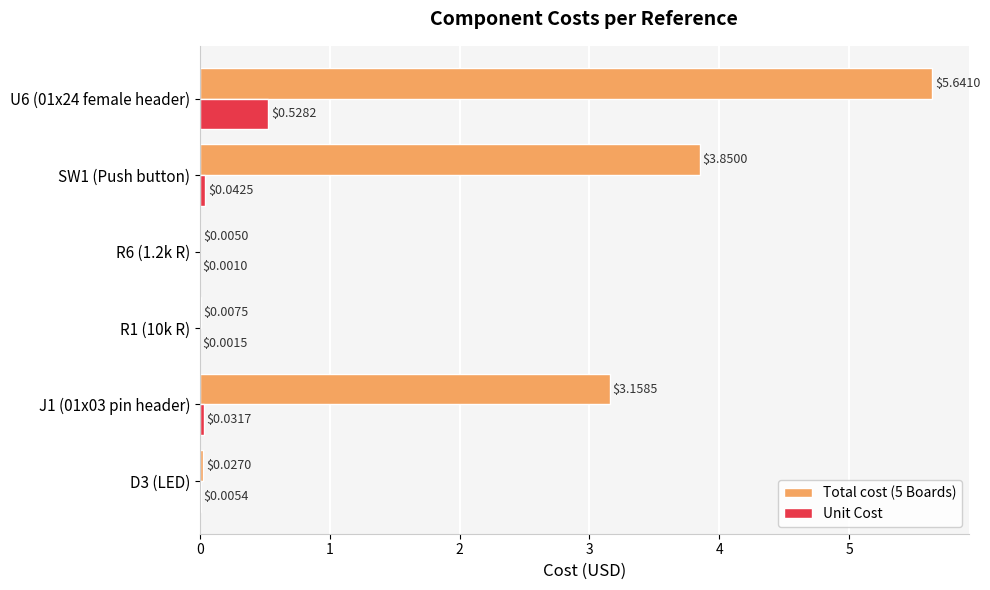

Which series changed the most between R1 (10k R) and U6 (01x24 female header)?

Total cost (5 Boards)